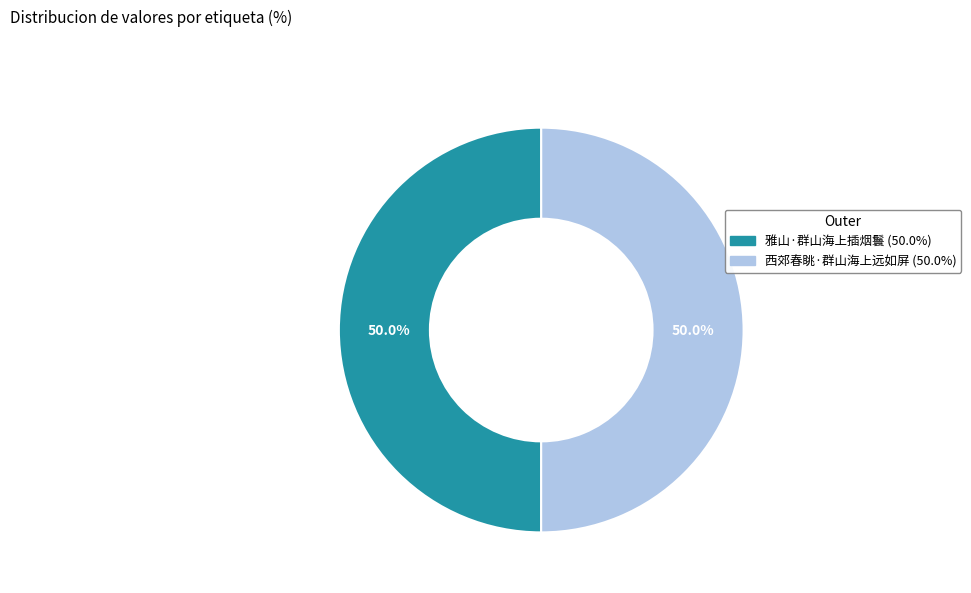

What percentage do 西郊春眺·群山海上远如屏 and 雅山·群山海上插烟鬟 together represent?

100.0%